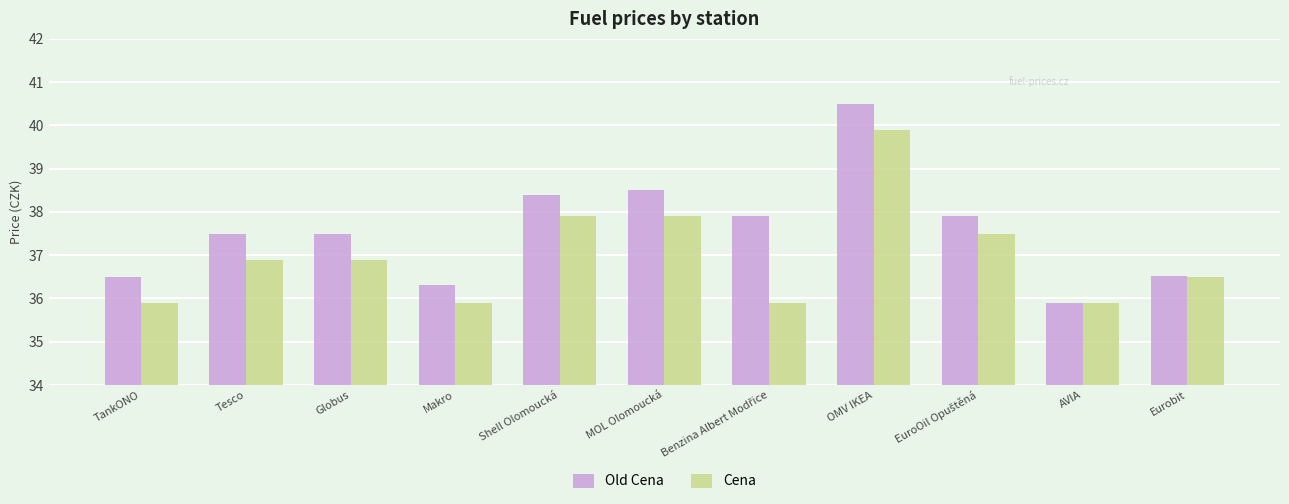

Rank the series by their maximum value, from lowest to highest.

Cena, Old Cena